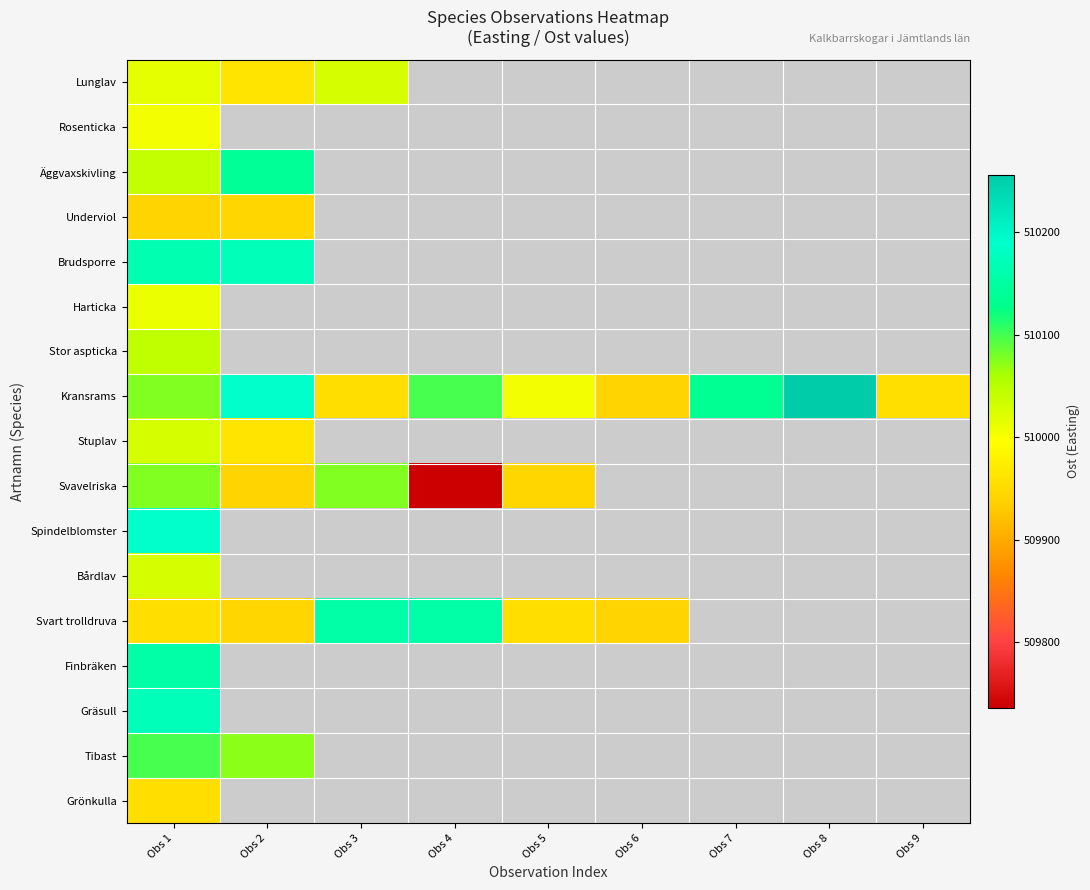

Which category has the lowest value in the Gräsull series?

Obs 1